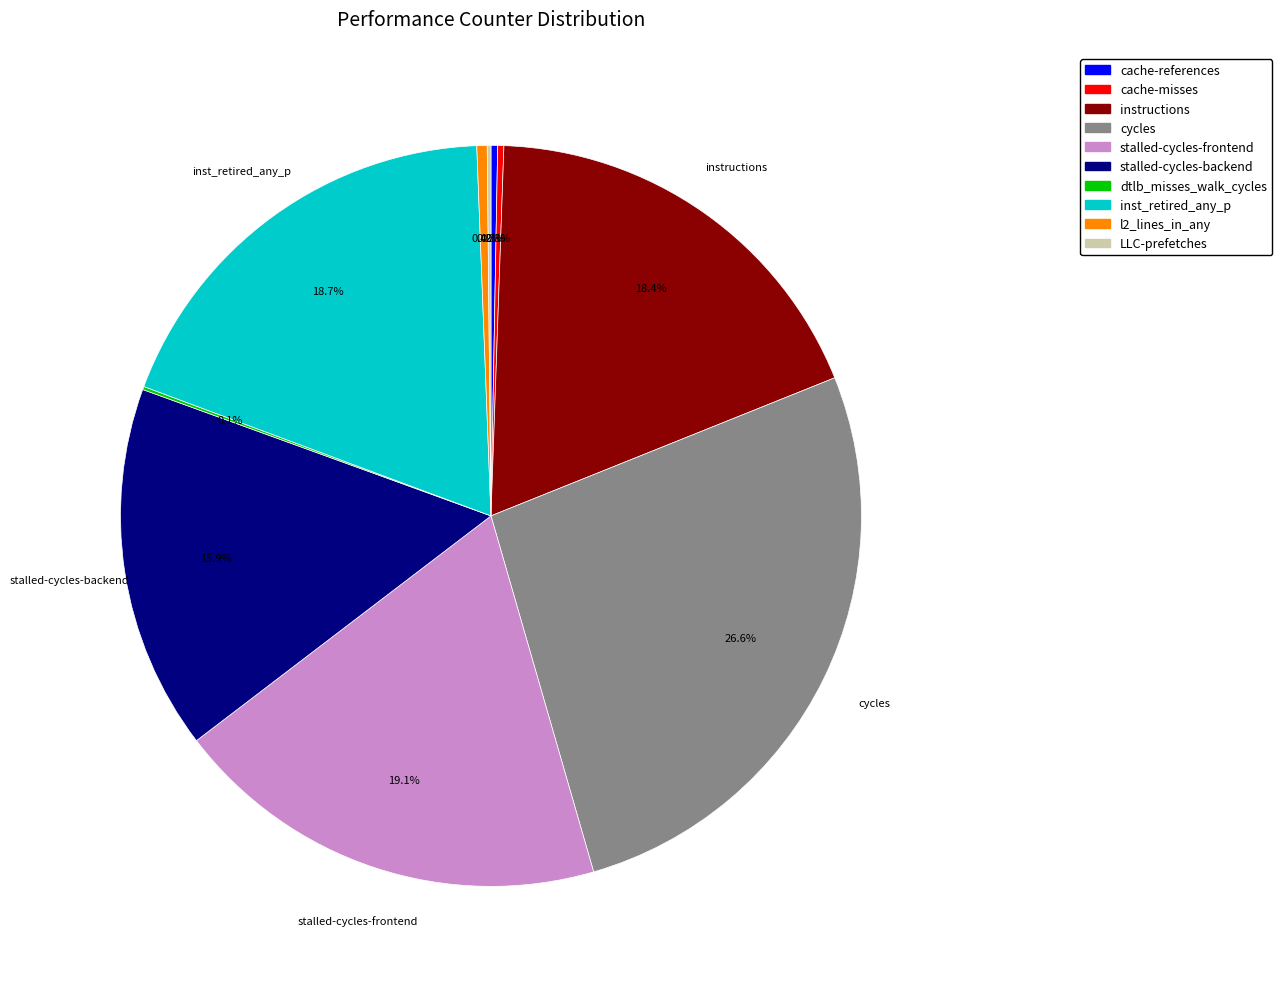

To the nearest percent, what is the difference between the largest and smallest slice percentages?

26%